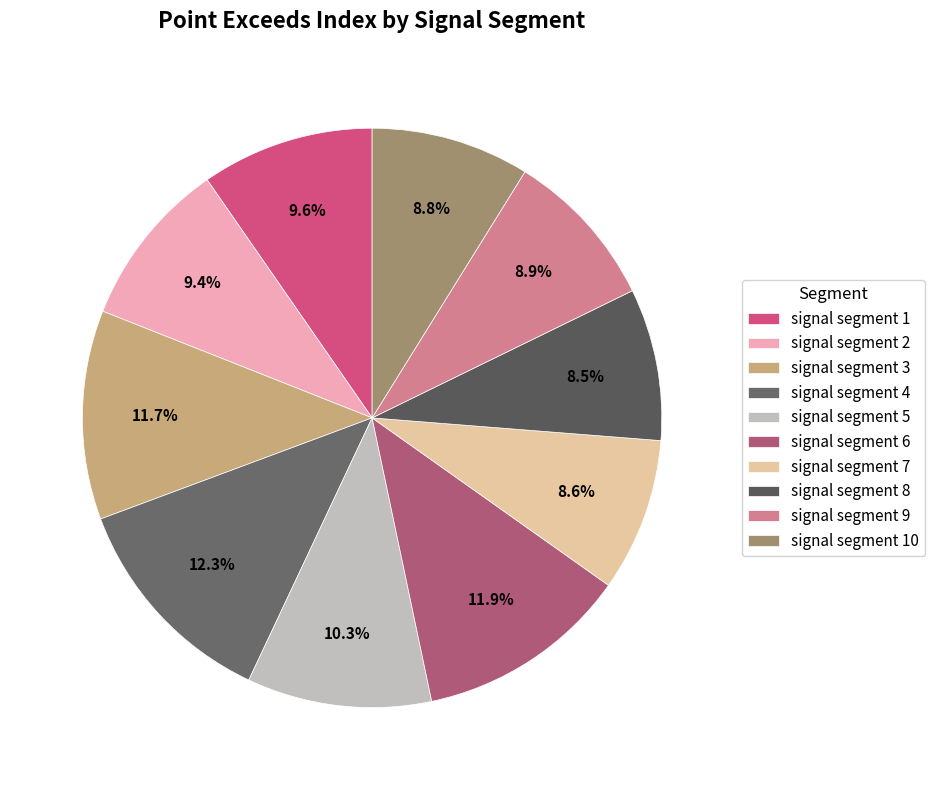

What is the largest slice in the pie chart?

signal segment 4